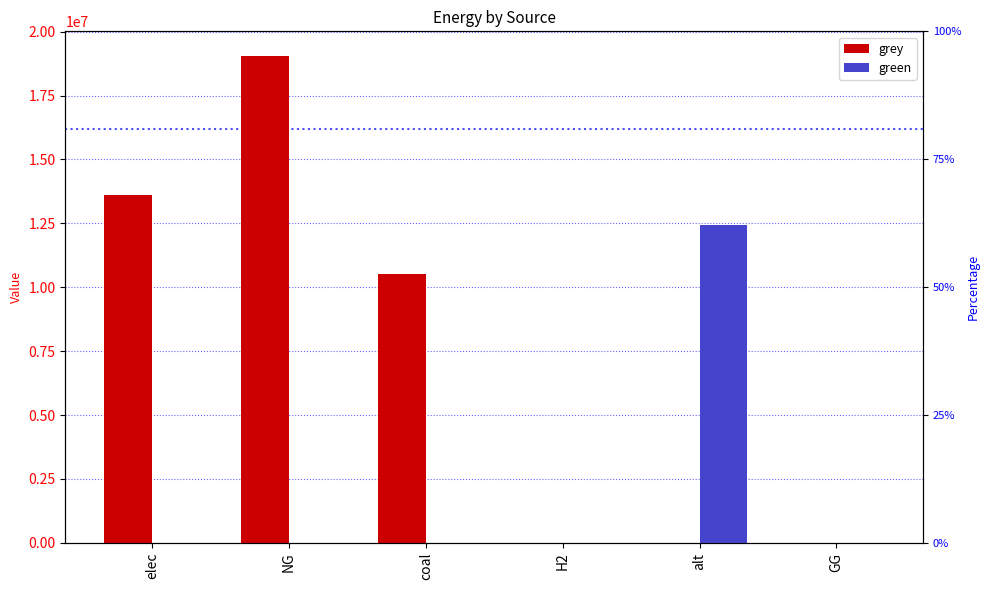

At how many categories does at least one series exceed 13247973?

2